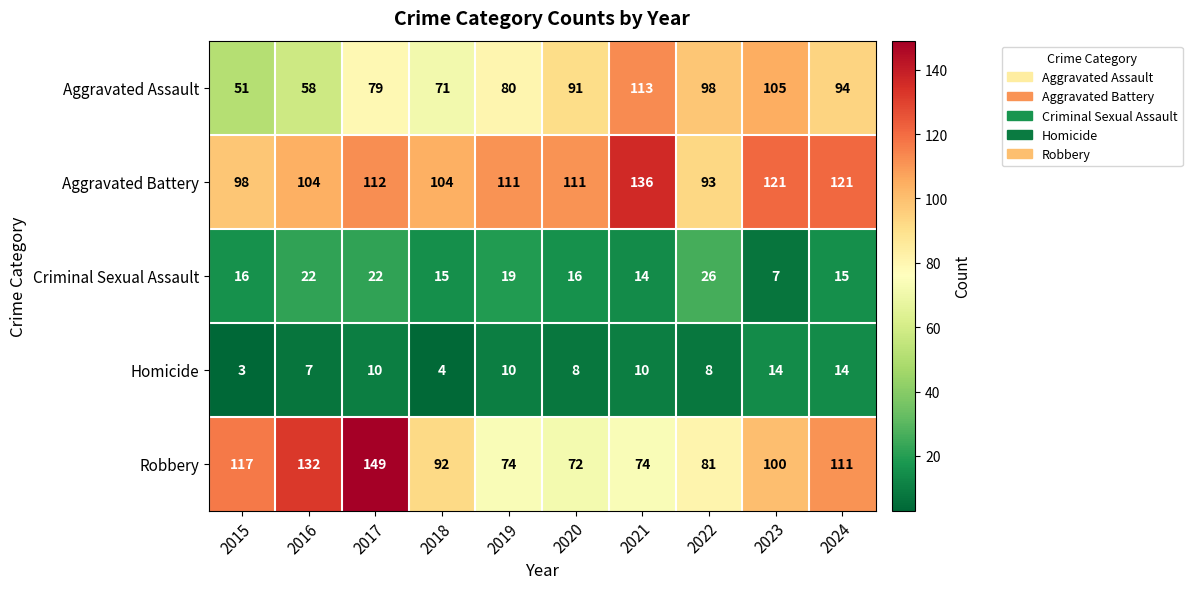

What is the sum of all Robbery values?

1002